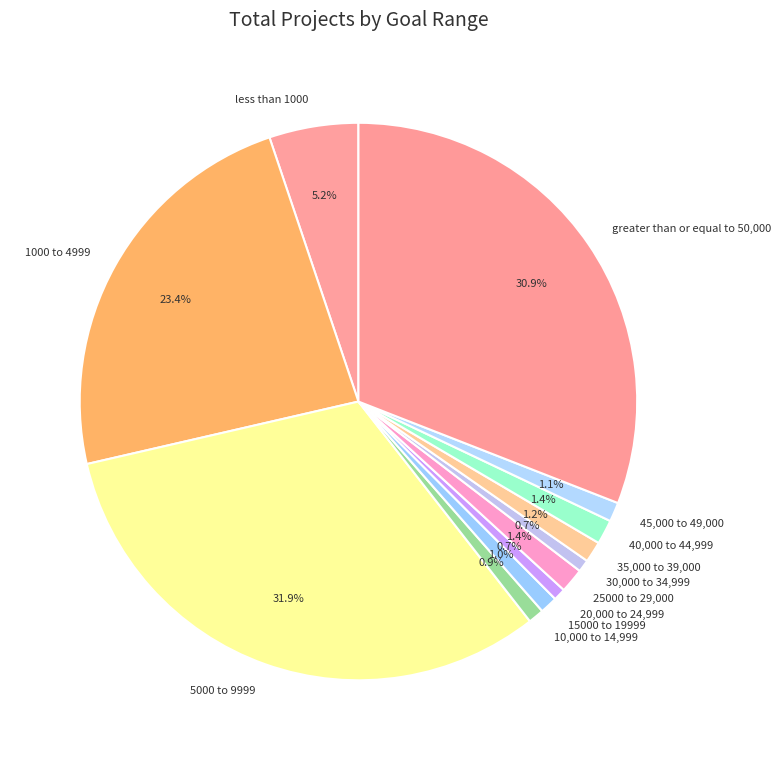

To the nearest percent, what is the difference between the largest and smallest slice percentages?

31%